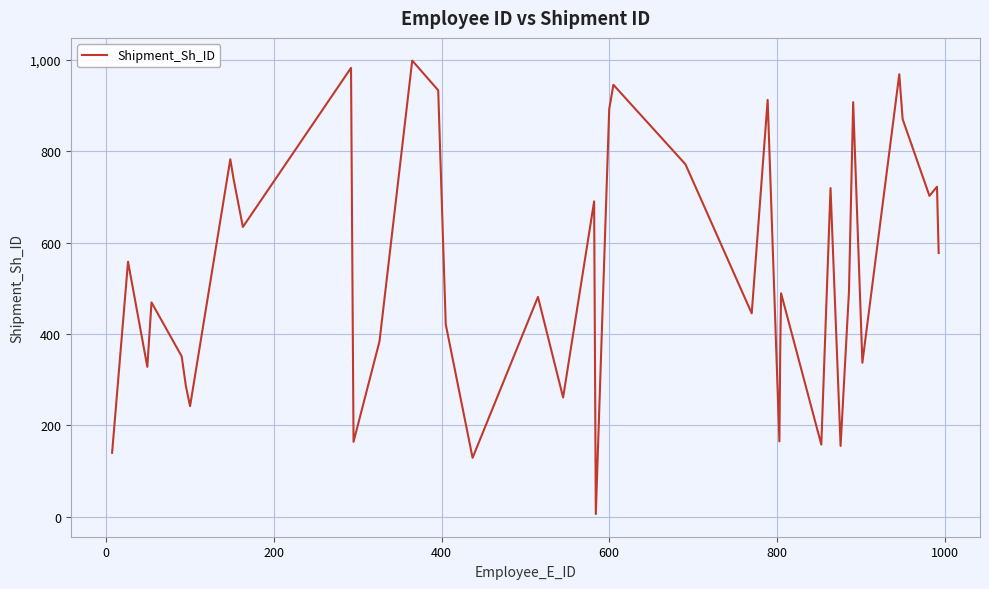

What is the maximum value shown in the chart?

998